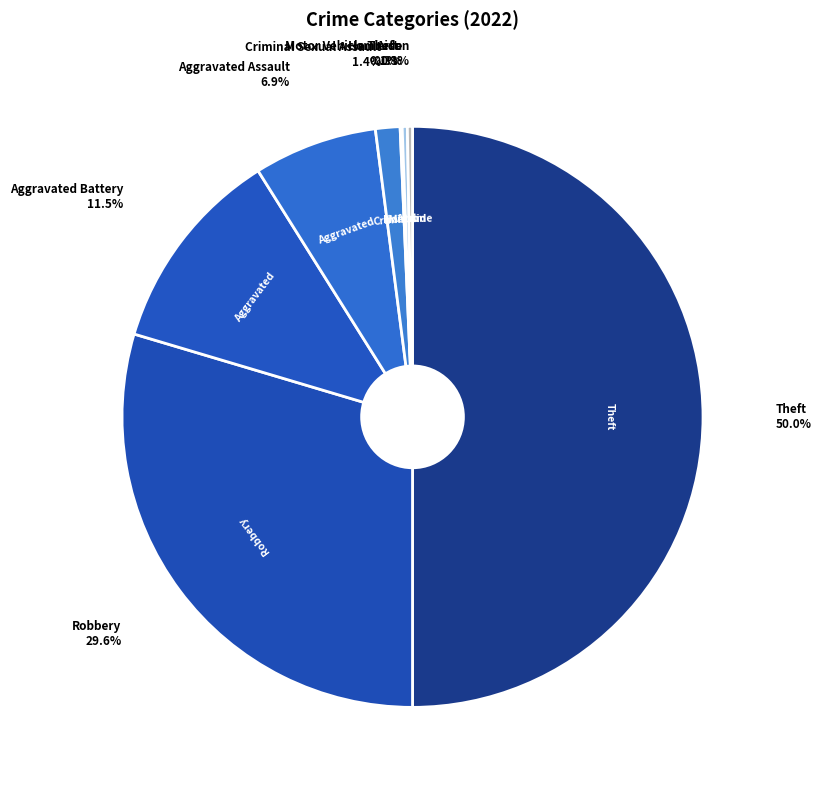

To the nearest percent, what is the difference between the largest and smallest slice percentages?

50%